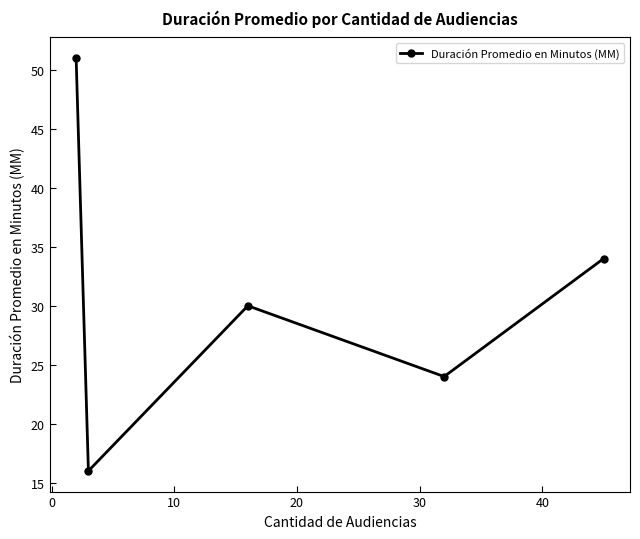

What is the value of the 3rd point from the left?

30